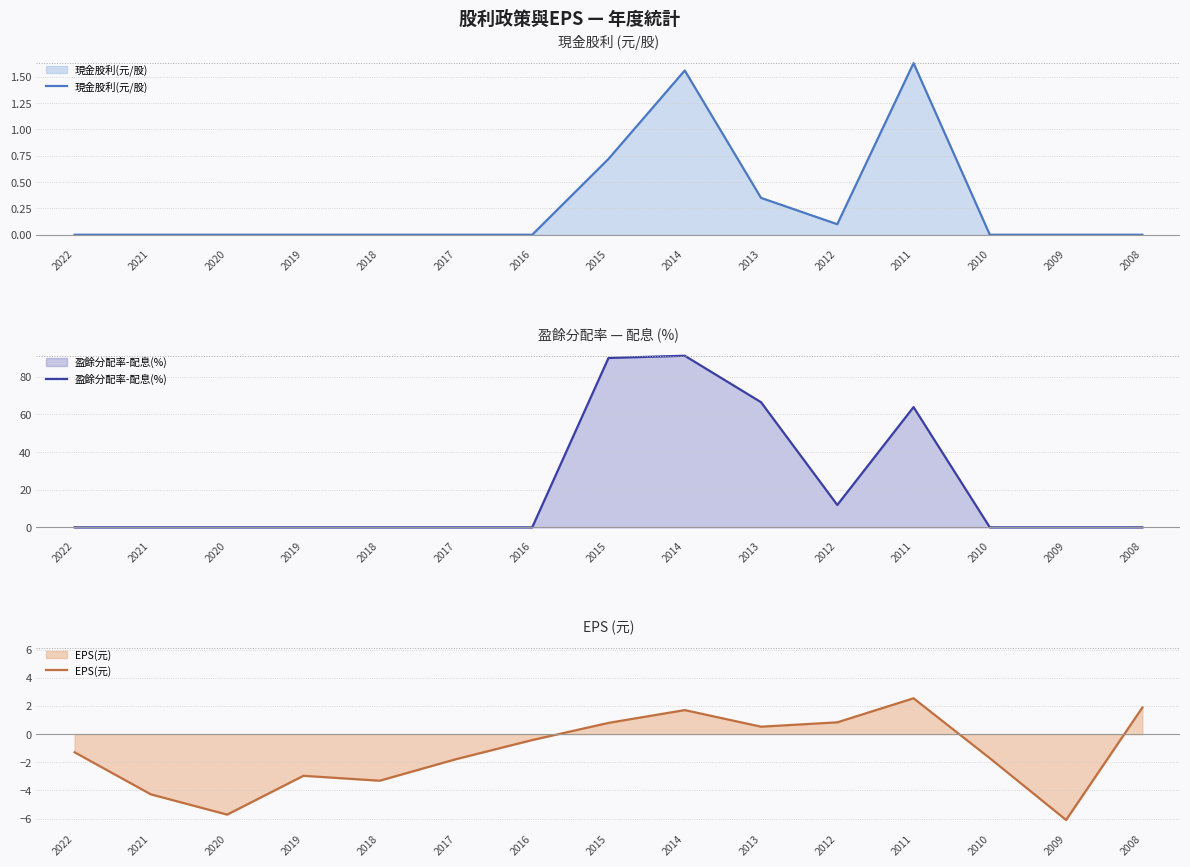

What are all the series names shown in the legend?

現金股利(元/股), 盈餘分配率-配息(%), EPS(元)